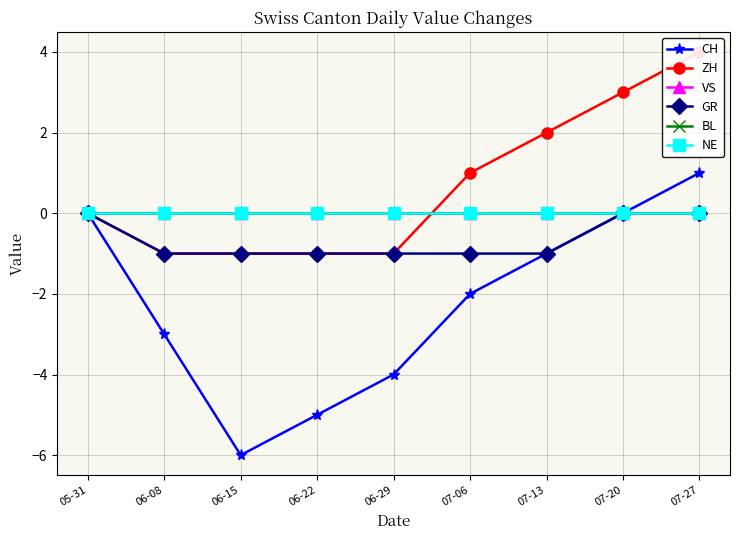

The BL series shows 0 at 07-20. True or false?

True